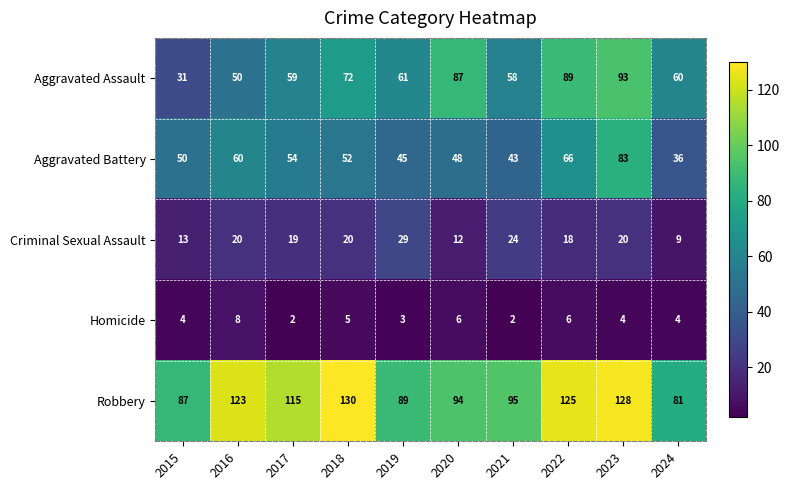

The Homicide series shows 8 at 2016. True or false?

True